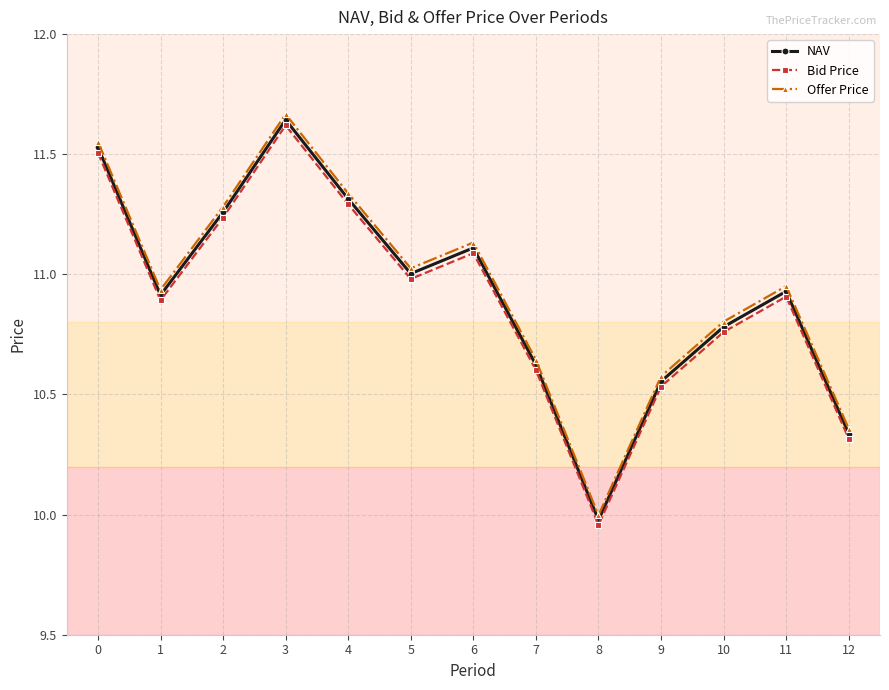

Which category has the lowest value in the Offer Price series?

8